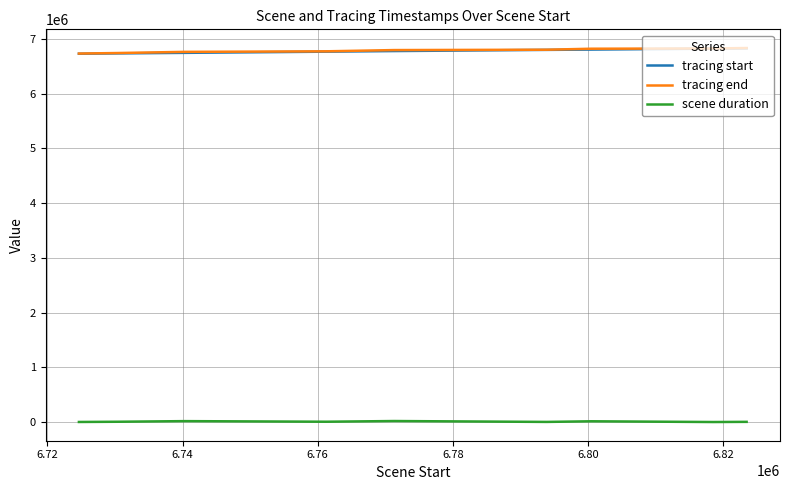

What is the maximum value shown in the chart?

6830503